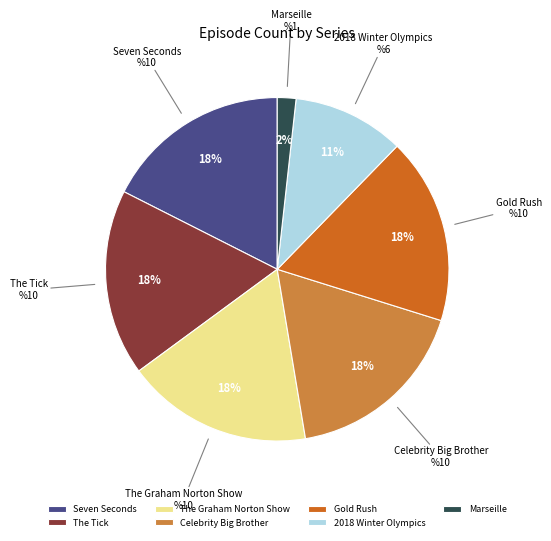

Between 2018 Winter Olympics and Celebrity Big Brother, which is larger?

Celebrity Big Brother